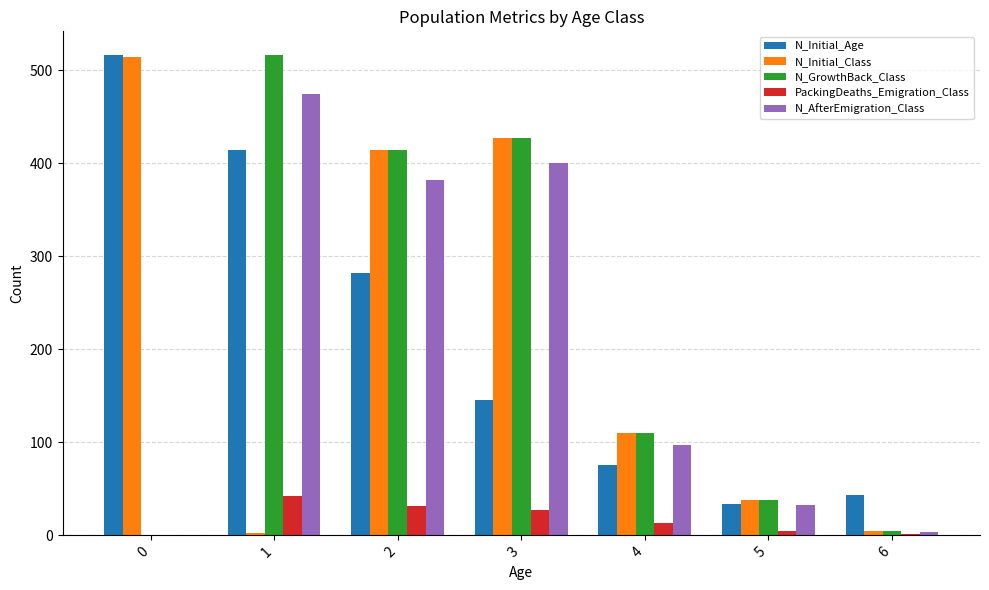

At which category is the sum across all series the highest?

2